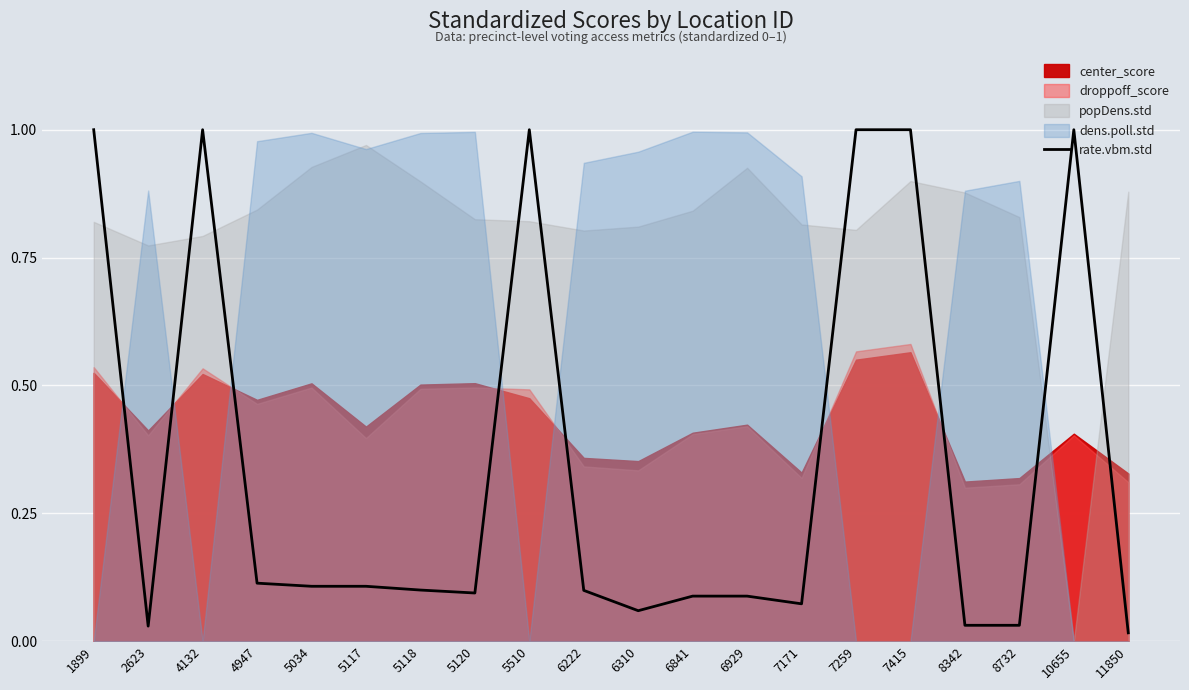

What is the change in value from 5034 to 7415?

+0.9